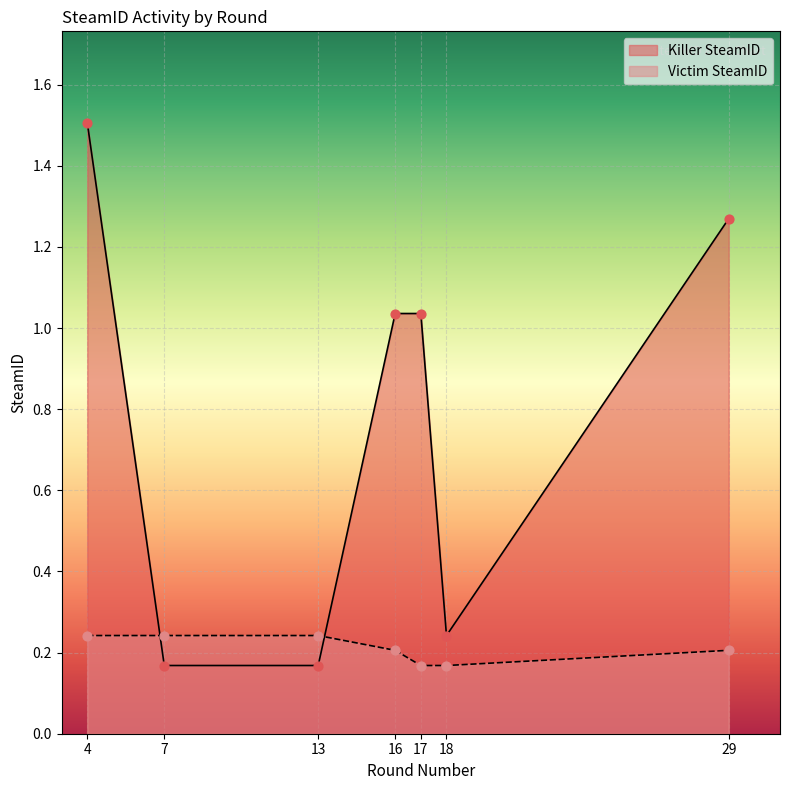

Which series contains the highest Y value?

Killer SteamID